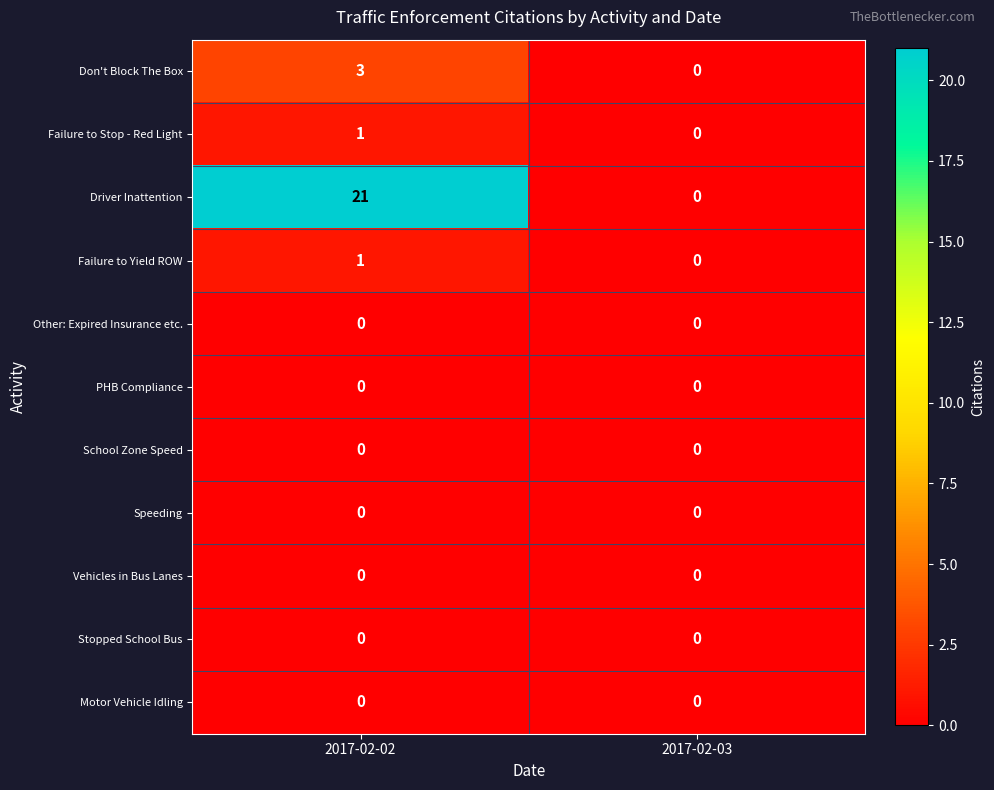

True or false: Speeding has a value of 0 at 2017-02-02.

True